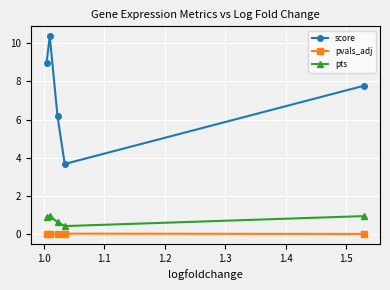

What is the value of the pts point at the 2nd from the left?

0.9